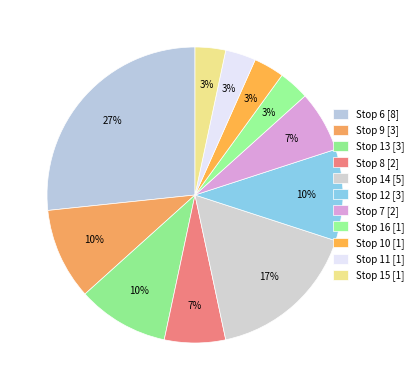

What percentage is NOT represented by Stop 6?

73.3%